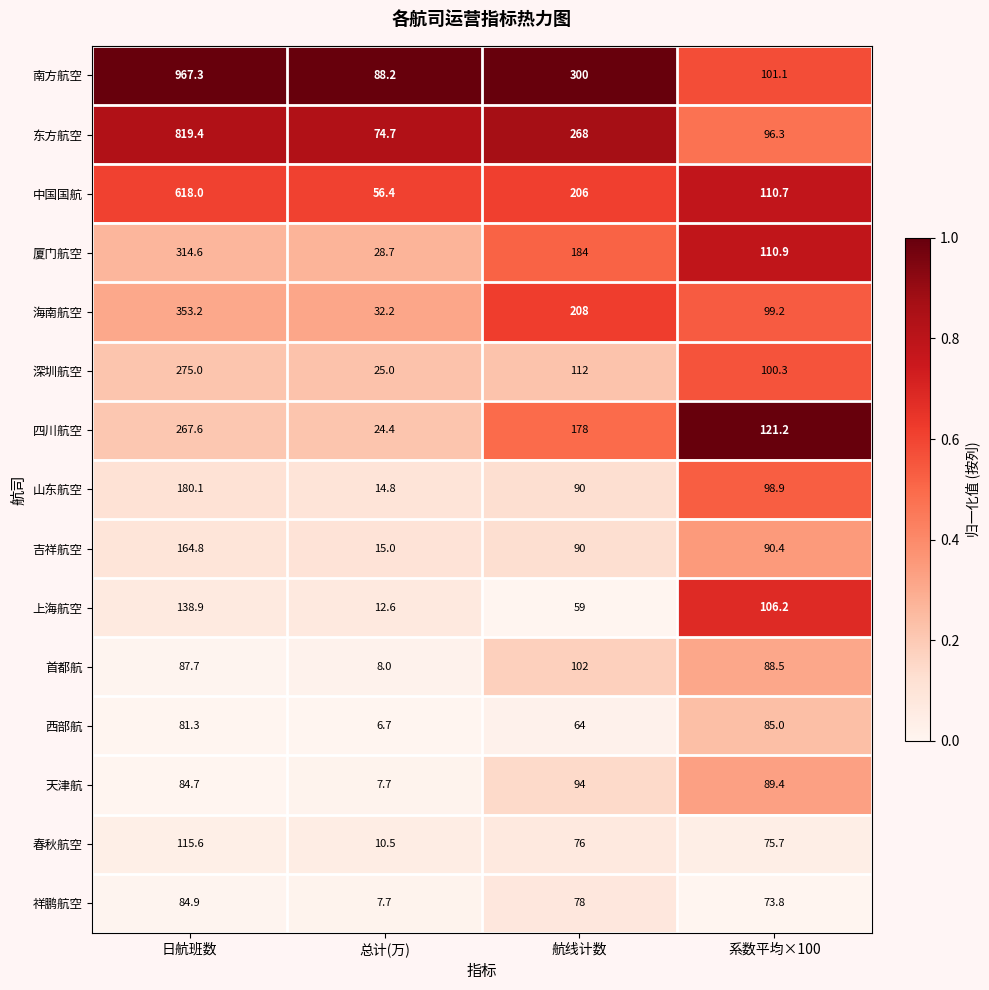

What is the difference between the 天津航 values at 航线计数 and 总计(万)?

86.3